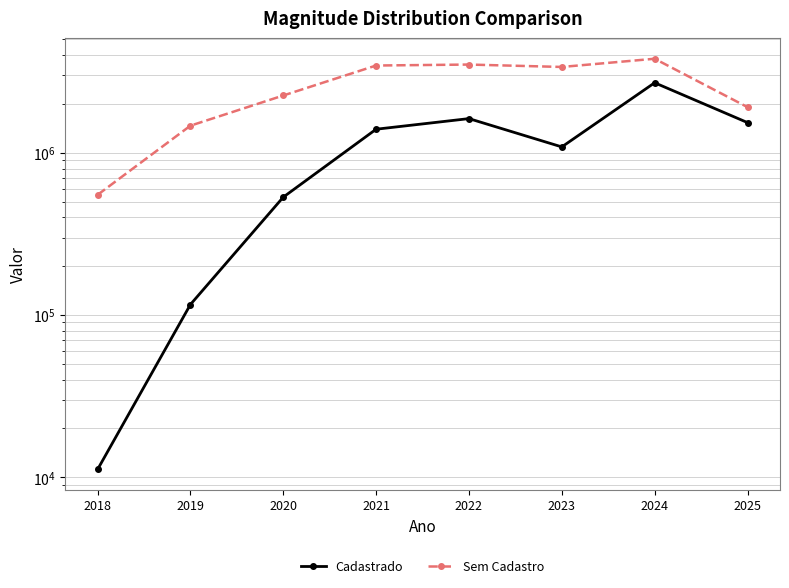

Which series has the largest range (max minus min)?

Sem Cadastro